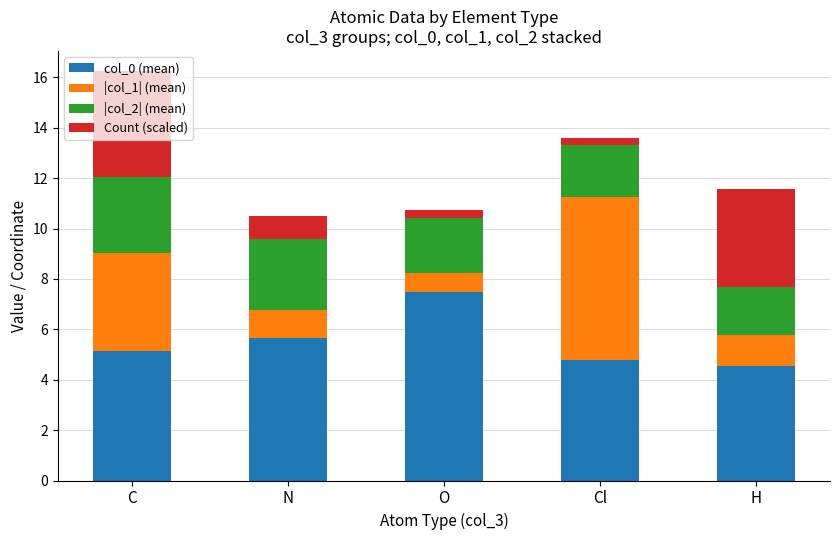

At which category is the sum across all series the highest?

C